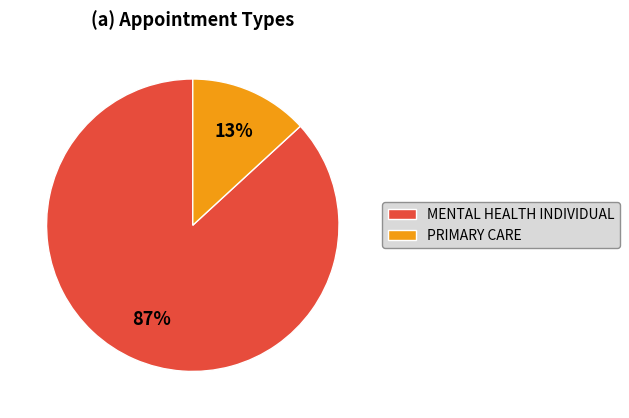

To the nearest percent, what percentage of the pie is MENTAL HEALTH INDIVIDUAL?

87%